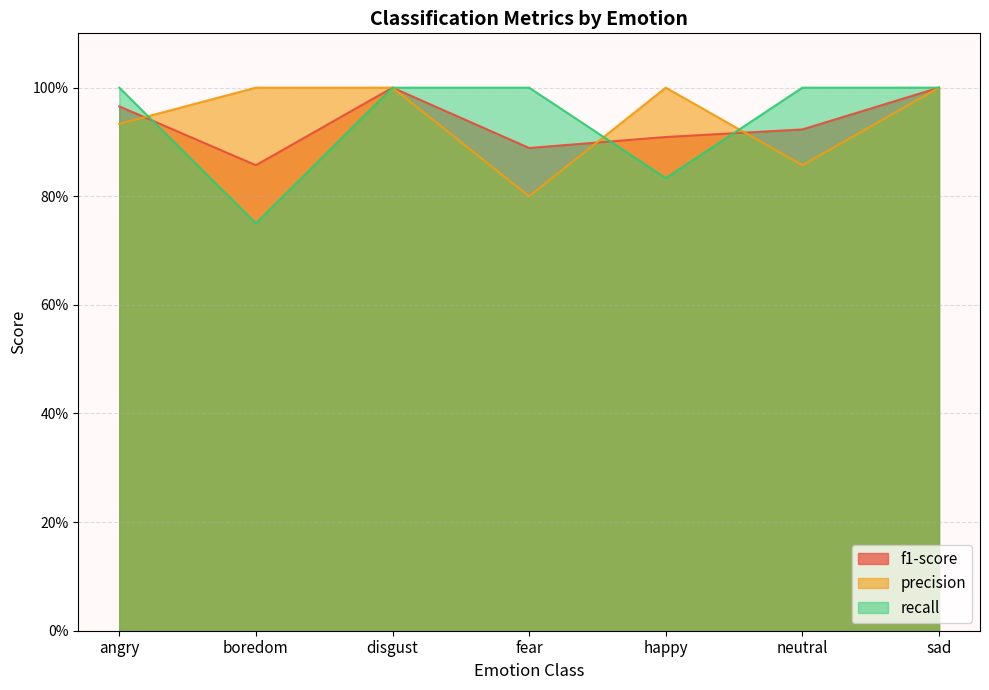

What position from the left is neutral?

6